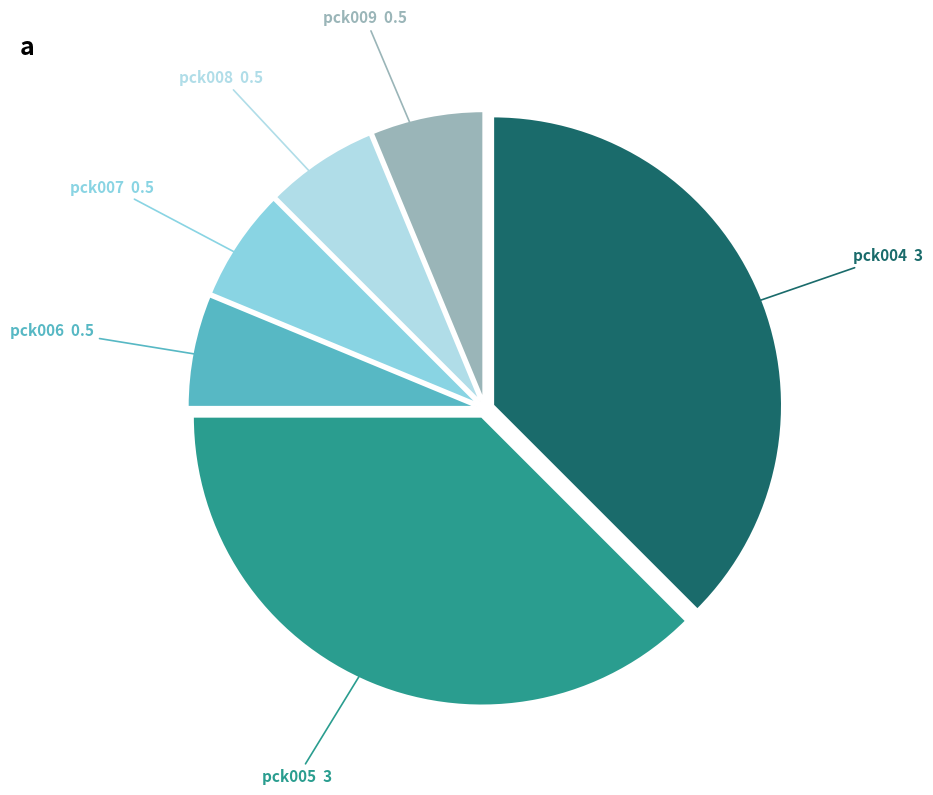

Does any single category account for the majority?

No